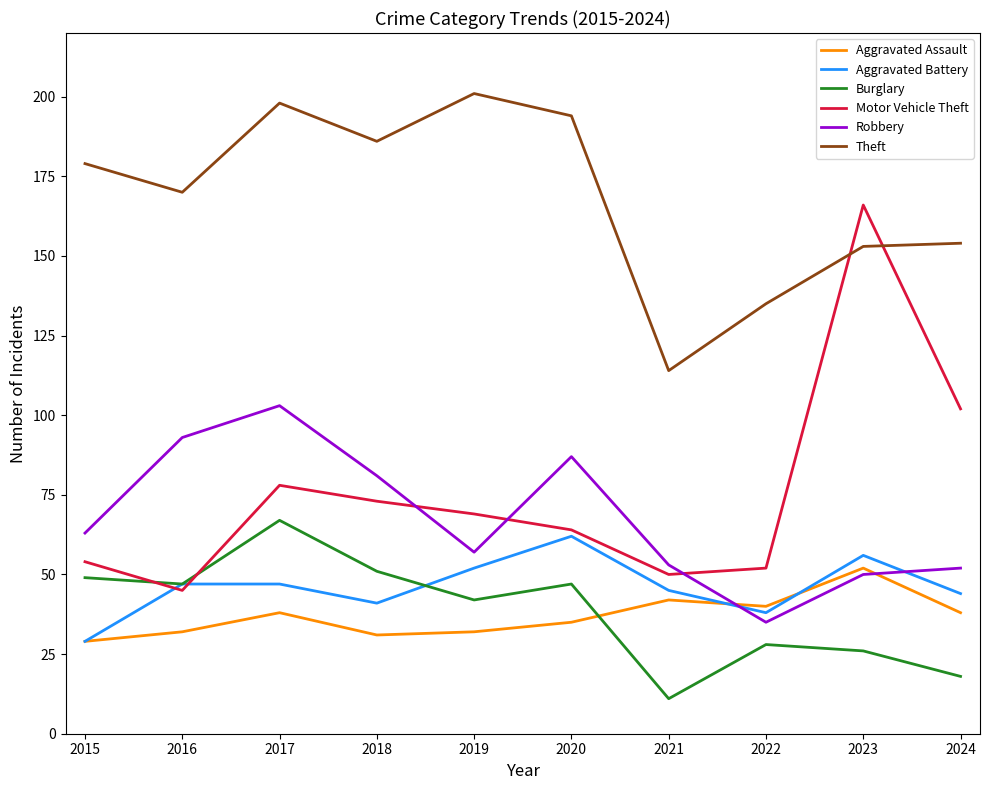

The Aggravated Battery series shows 44 at 2024. True or false?

True